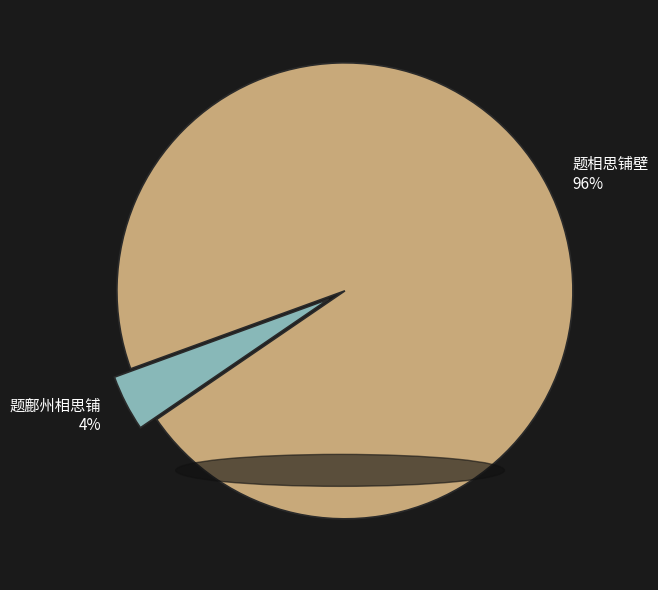

Which category accounts for the majority?

题相思铺壁